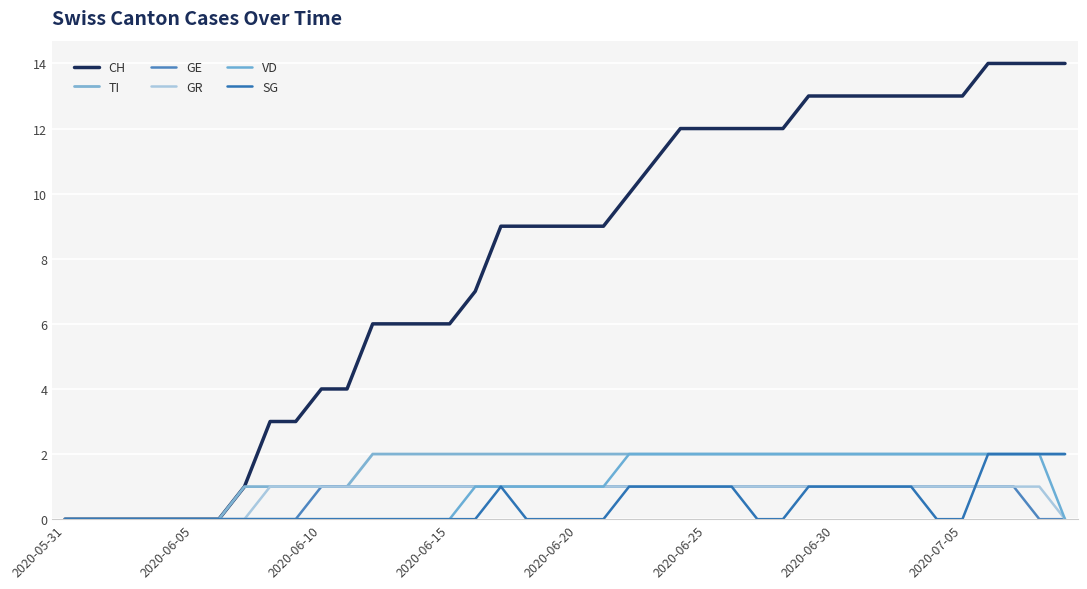

Is this an area chart (filled region under the line)?

No